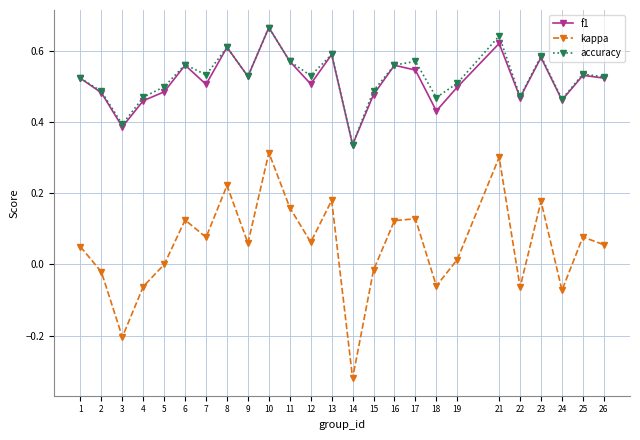

Which series has the widest spread of values?

kappa